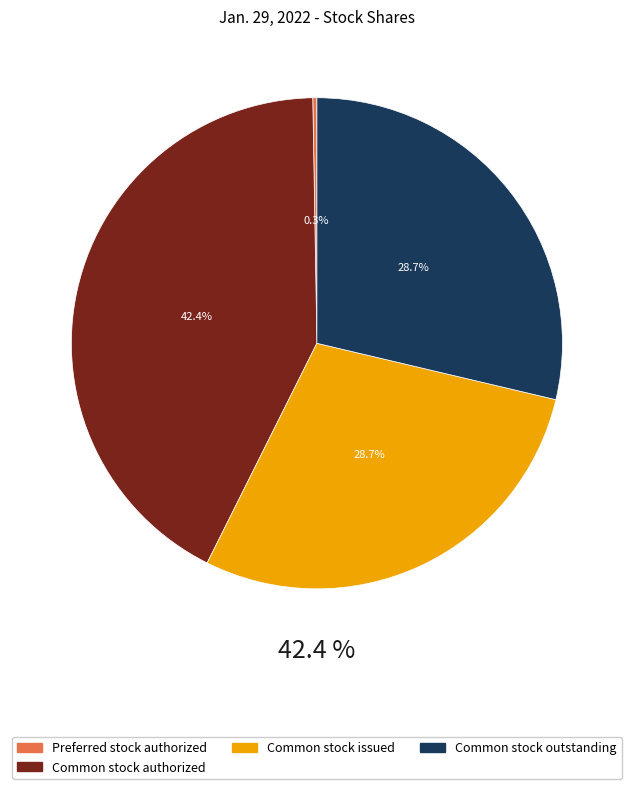

Does any single category account for the majority?

No